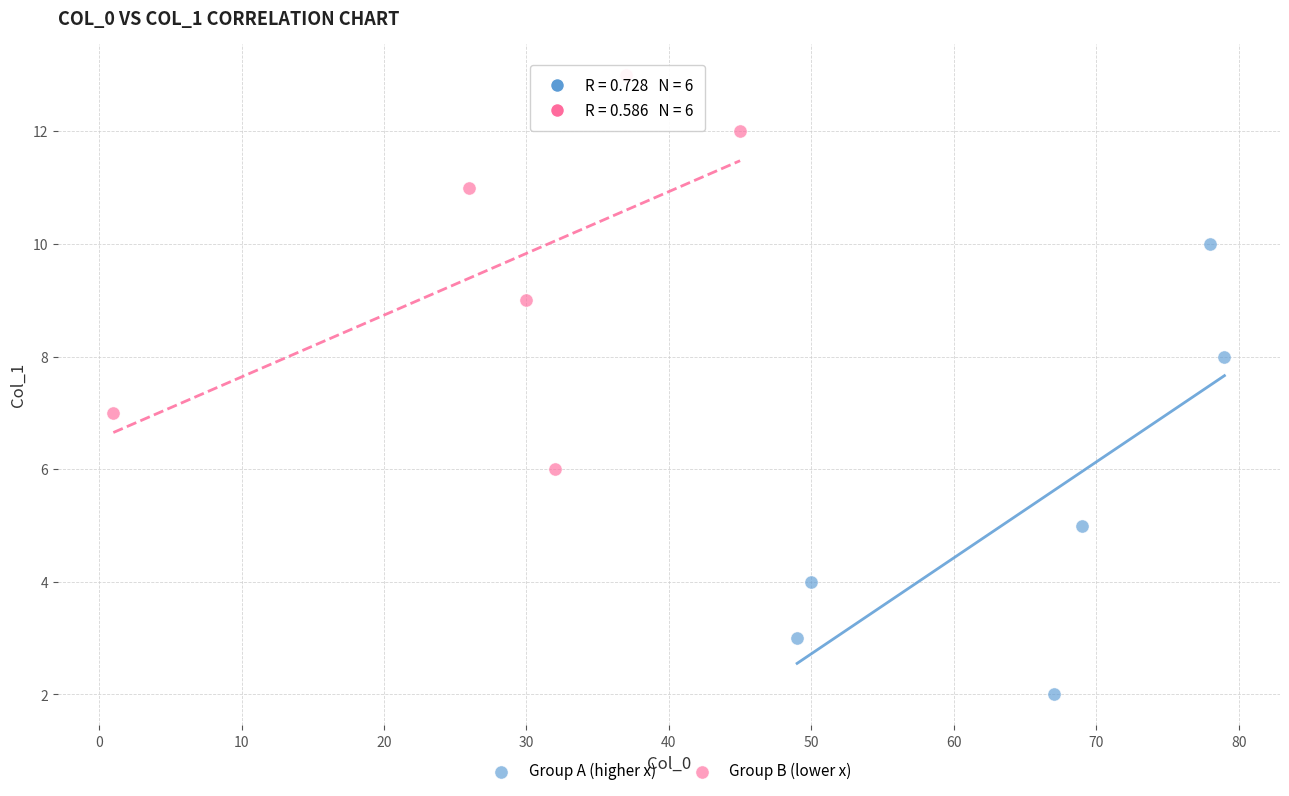

Which series contains the highest Y value?

Group B (lower x)